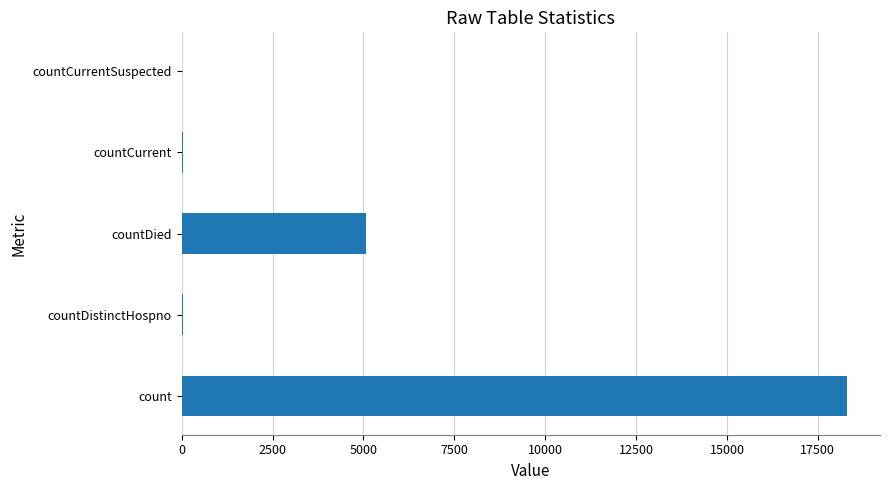

What is the sum of the values at countDied and count?

23364